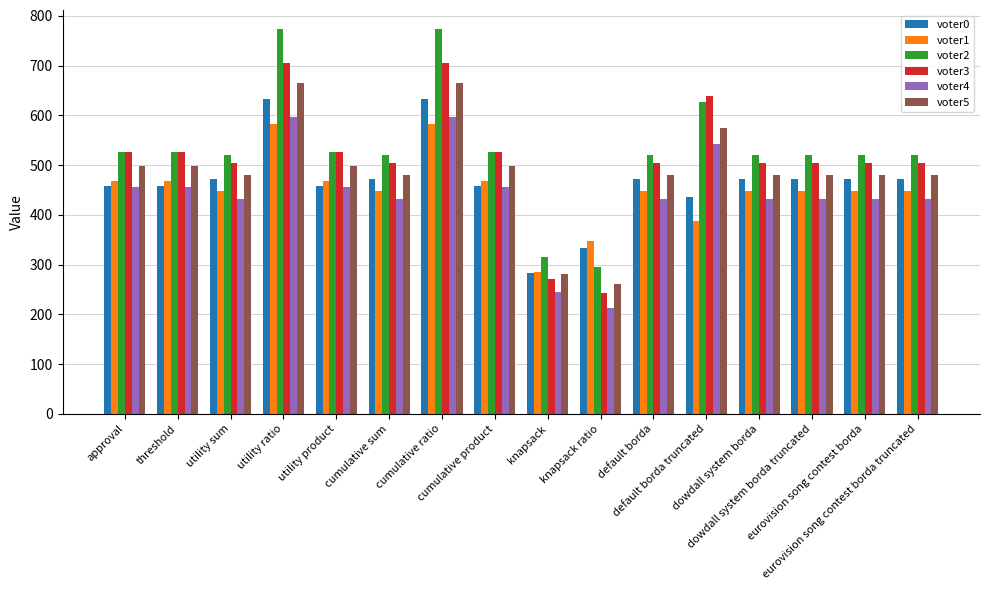

What is the maximum value shown in the chart?

773